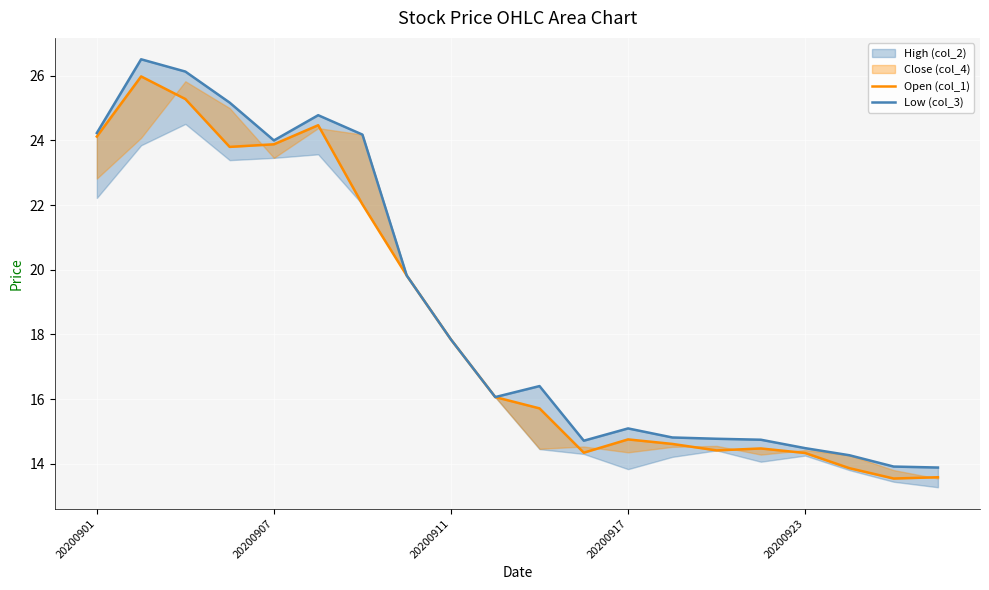

Rank the series at 9 from highest to lowest value.

Open (col_1), Low (col_3)